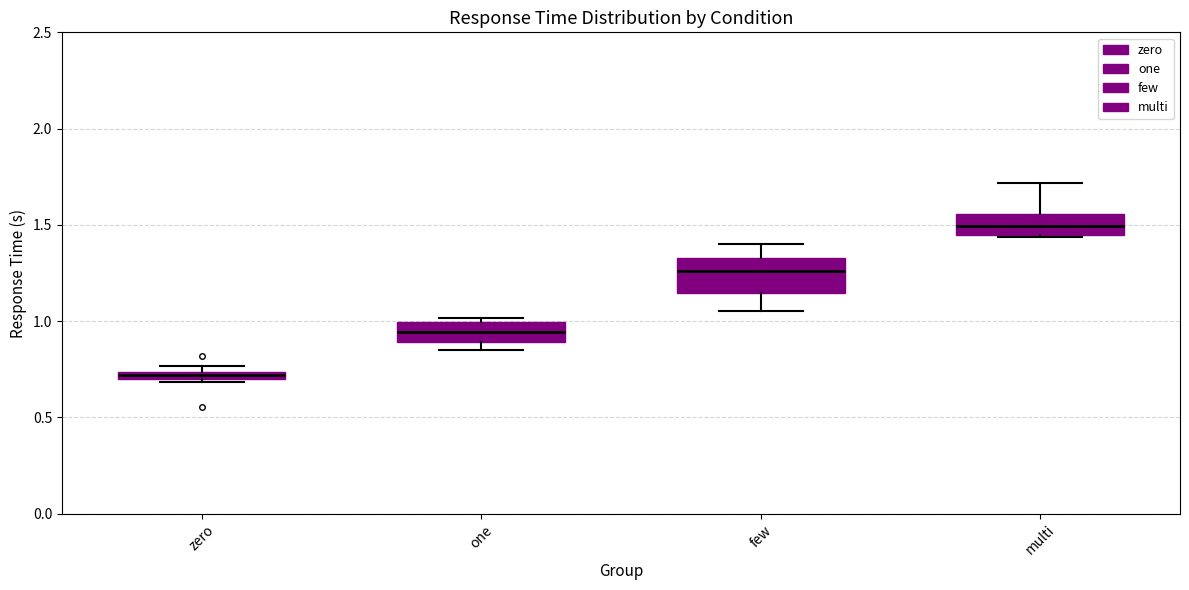

Comparing the boxes themselves (not the whiskers), which one is the tallest?

few